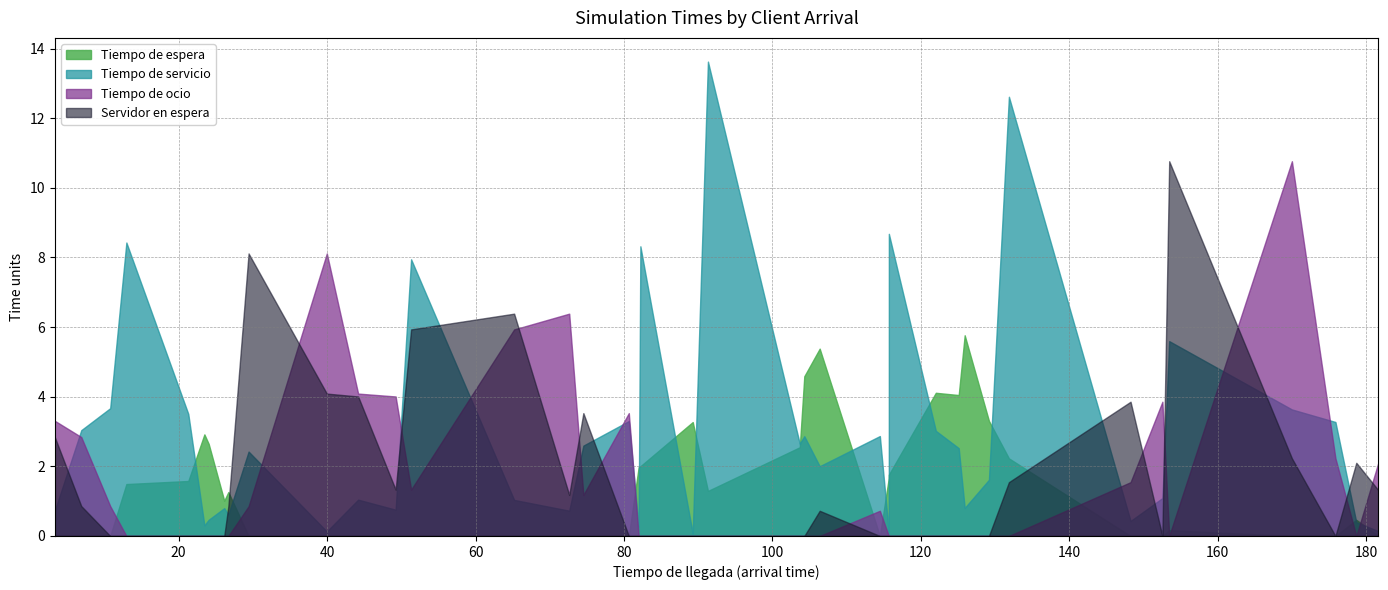

True or false: Tiempo de servicio and Tiempo de espera cross at least once.

True